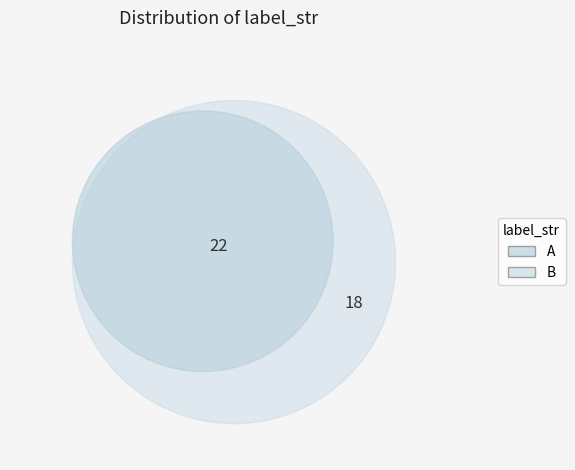

The A slice represents 55% of the pie. True or false?

True